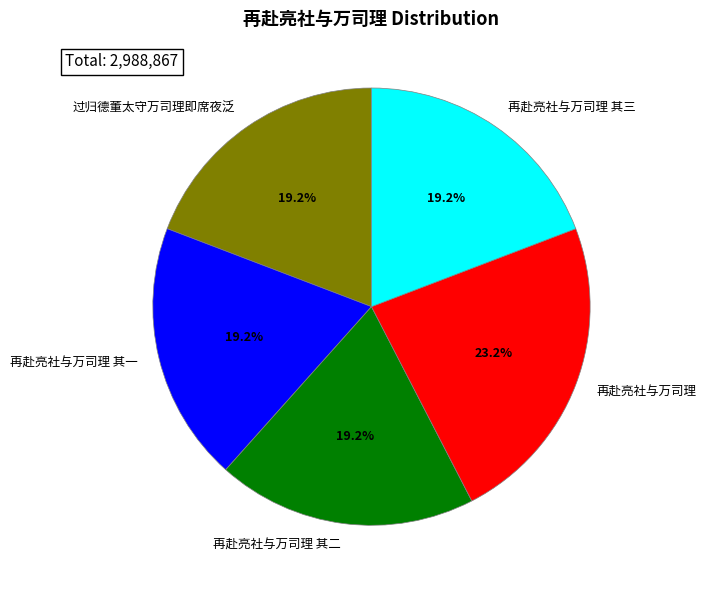

Is there a majority slice in this chart?

No